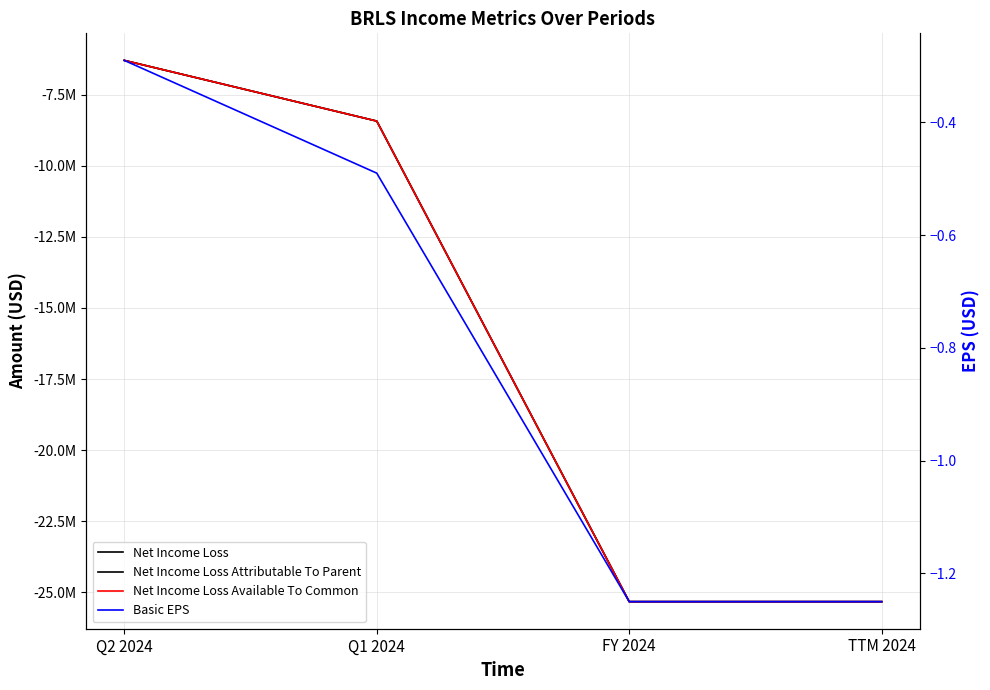

Which series has the largest total across all categories?

Basic EPS